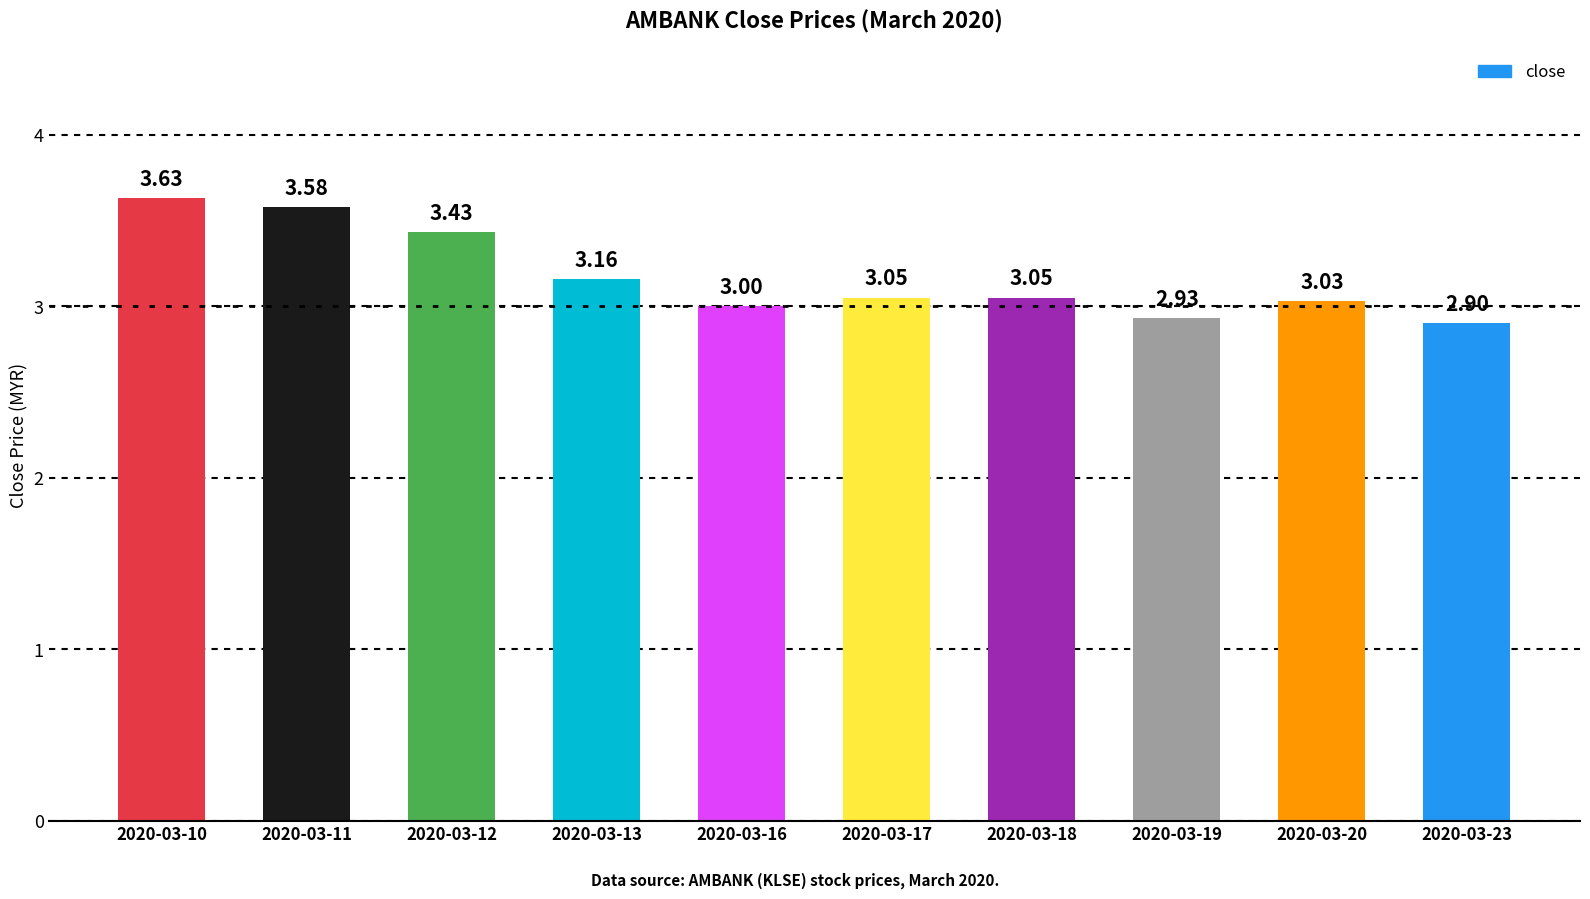

What is the change in value from 2020-03-13 to 2020-03-23?

-0.3